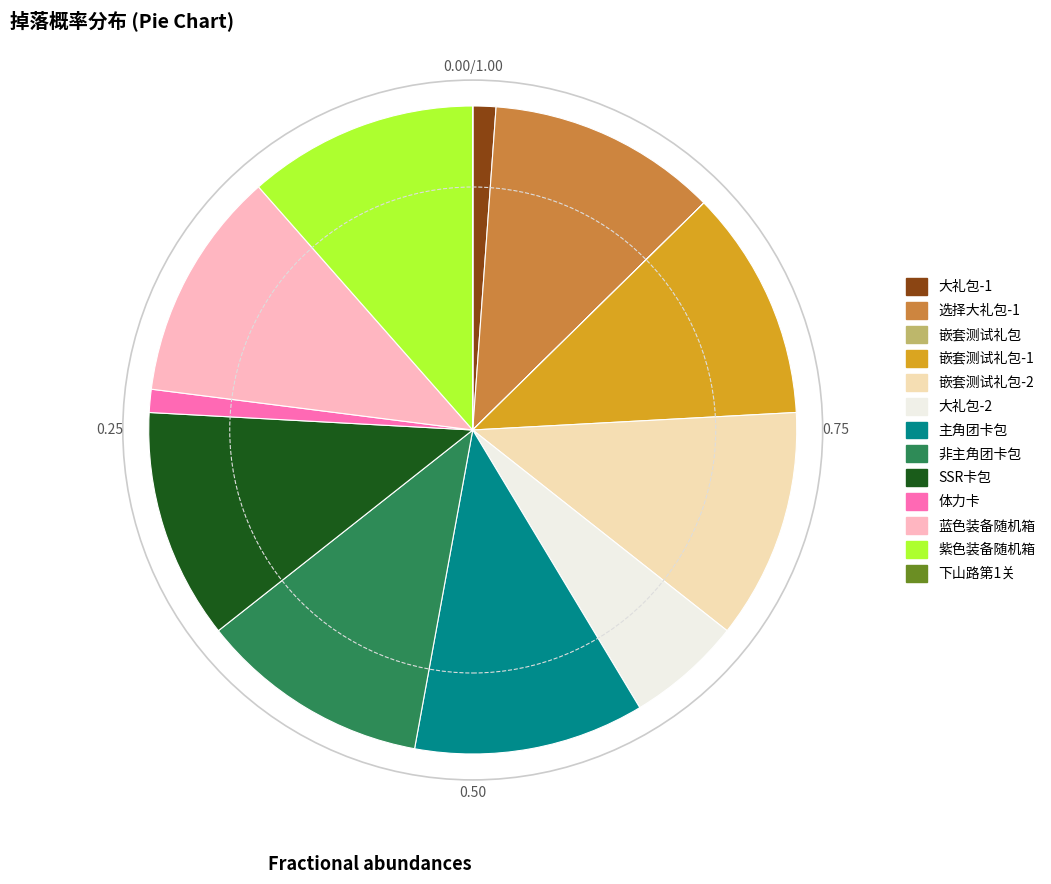

Does any single category account for the majority?

No